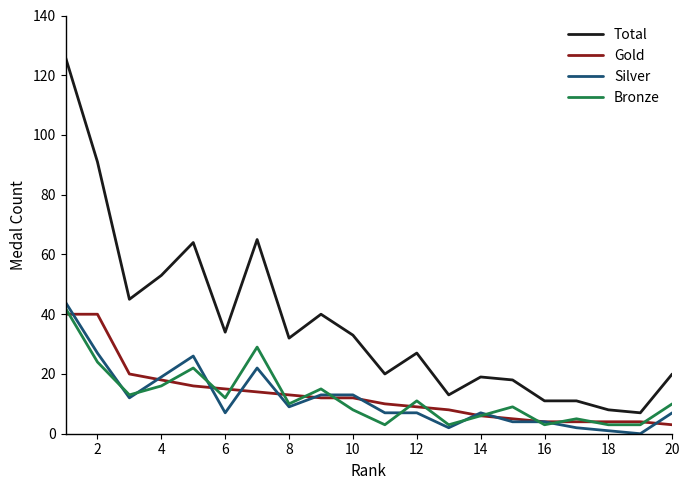

Which series has the widest spread of values?

Total